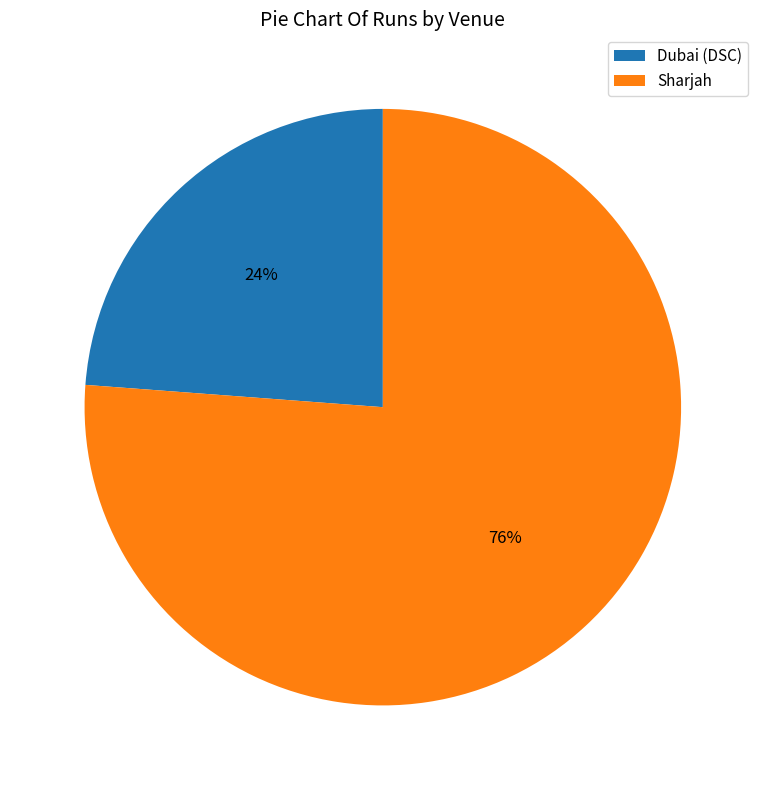

To the nearest percent, what percentage of the pie is Sharjah?

76%